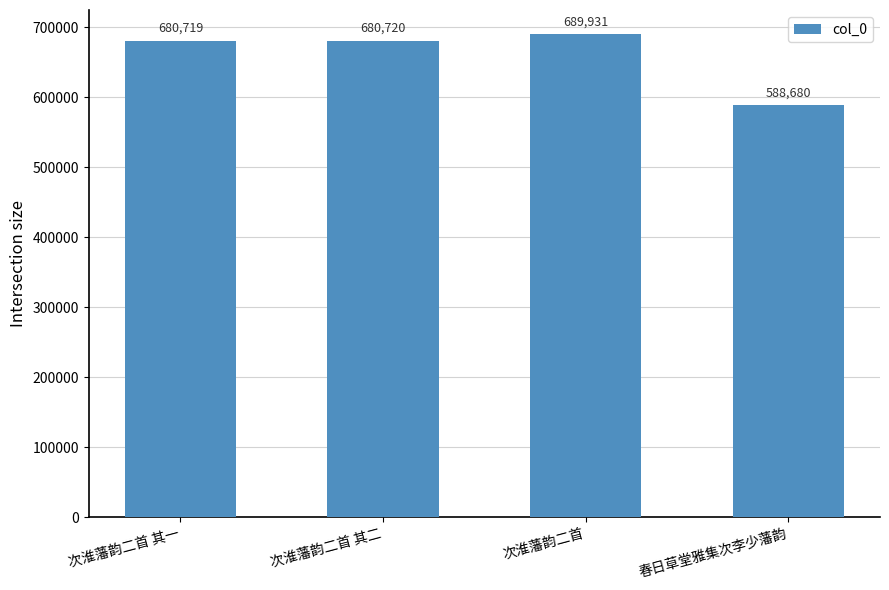

At which category does the chart reach its peak across all series?

次淮藩韵二首